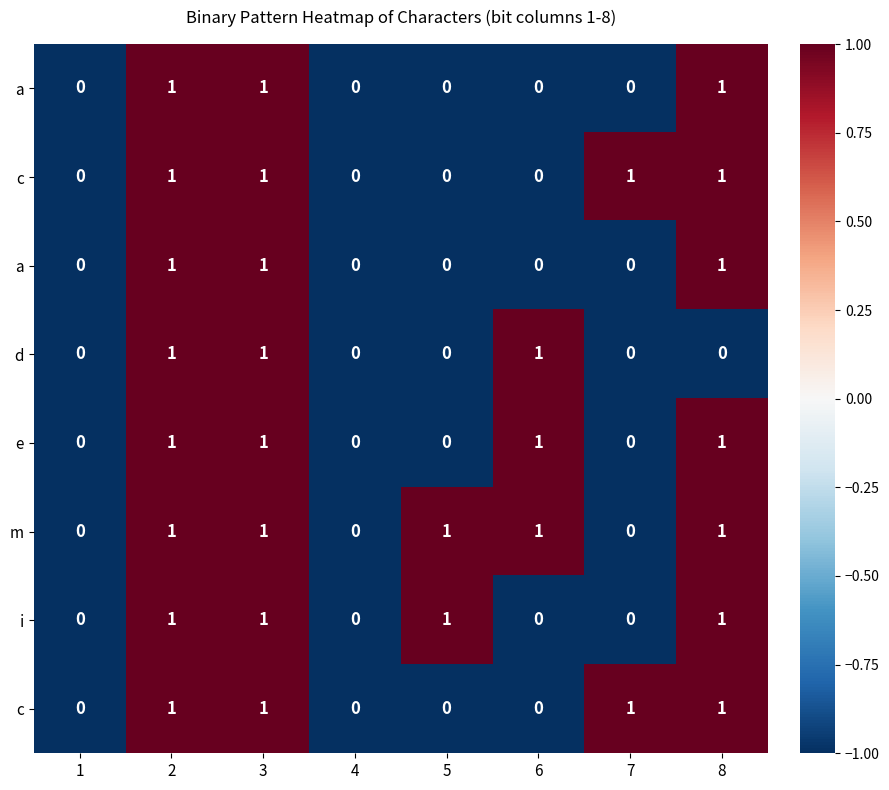

Between 5 and 6, which is larger?

5